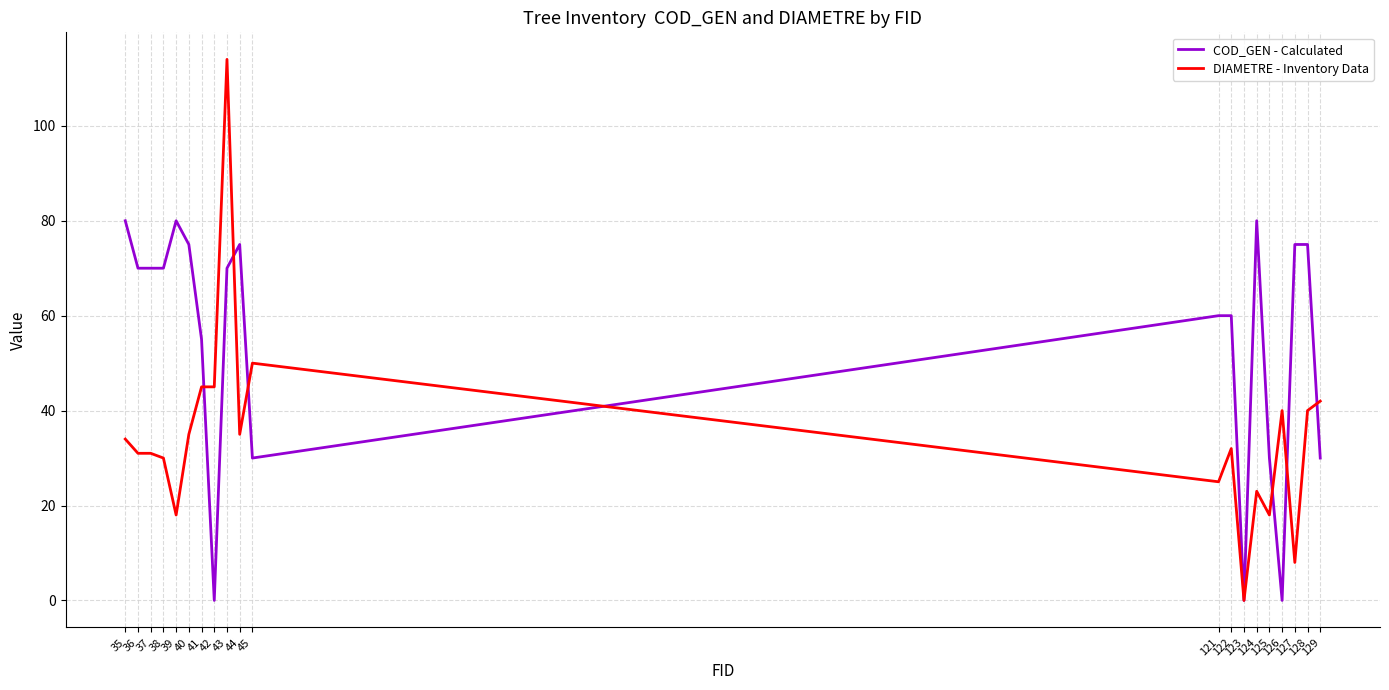

Which series has the largest range (max minus min)?

DIAMETRE - Inventory Data